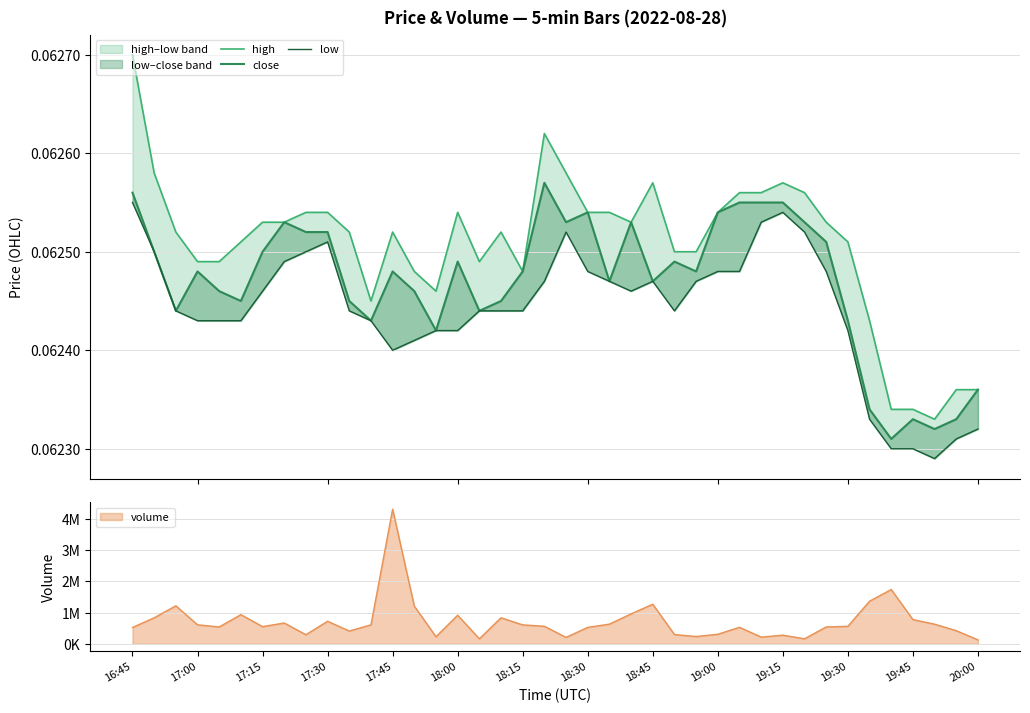

At how many categories does at least one series exceed 0?

40